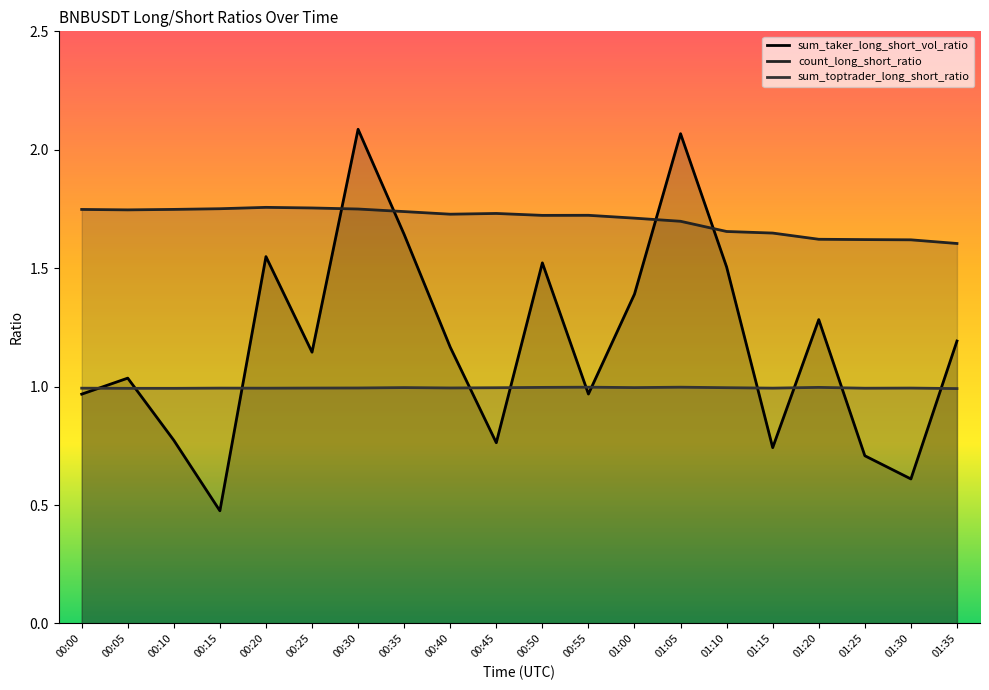

What is the greatest value displayed?

2.1